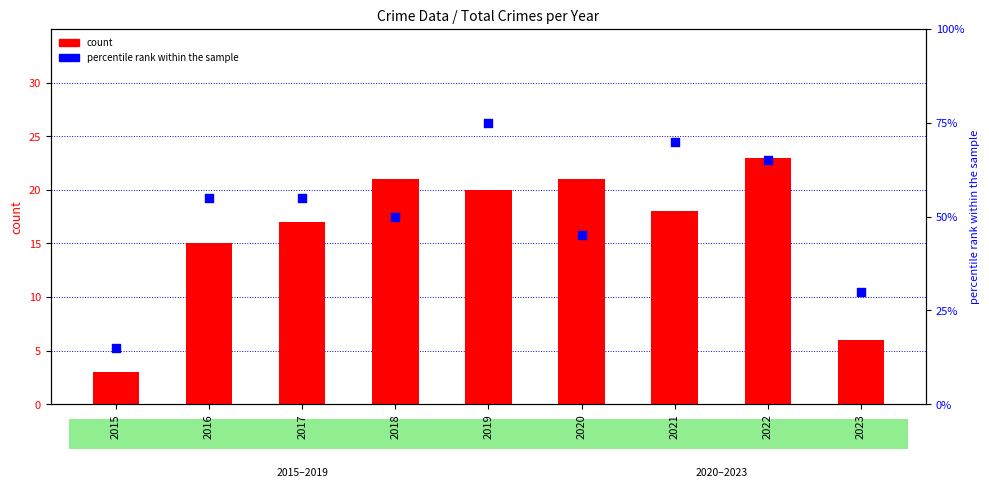

What are all the series names shown in the legend?

count, percentile rank within the sample